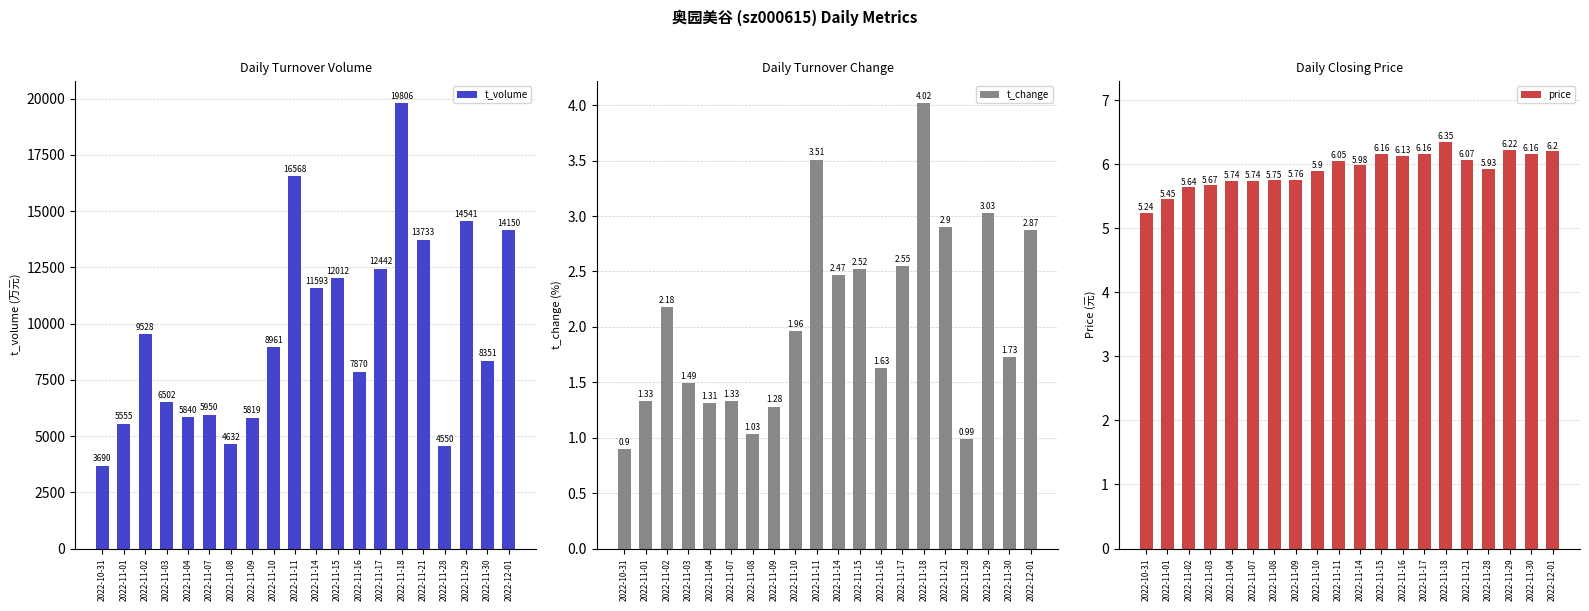

The value of t_volume at 2022-11-16 is 7870.0. True or false?

True